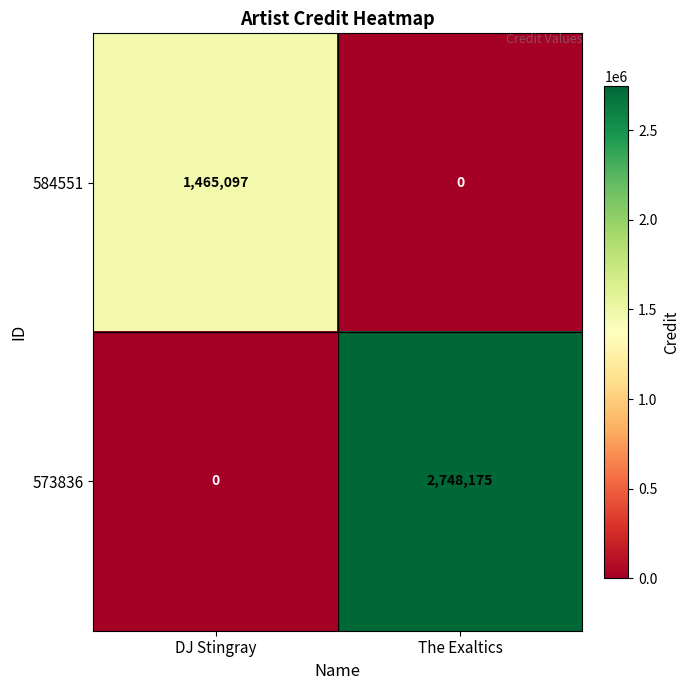

At which category does the chart reach its peak across all series?

The Exaltics